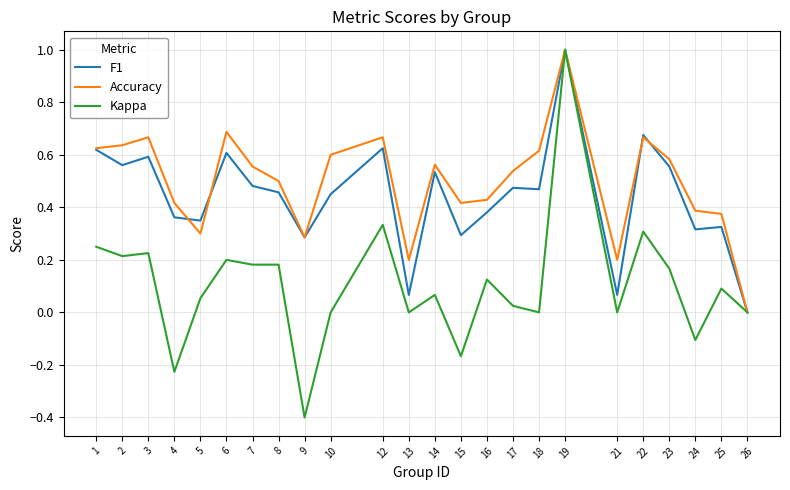

Is it true that Accuracy equals 0.4 at 4?

True